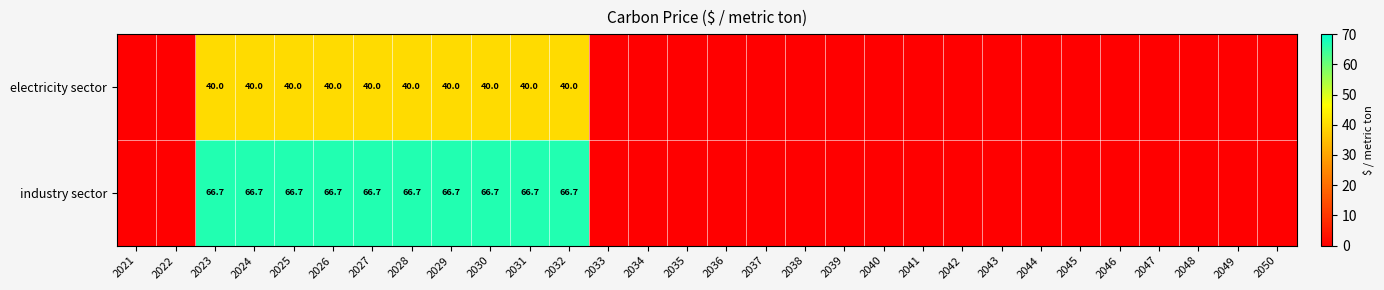

The electricity sector series shows 40.0 at 2024. True or false?

True